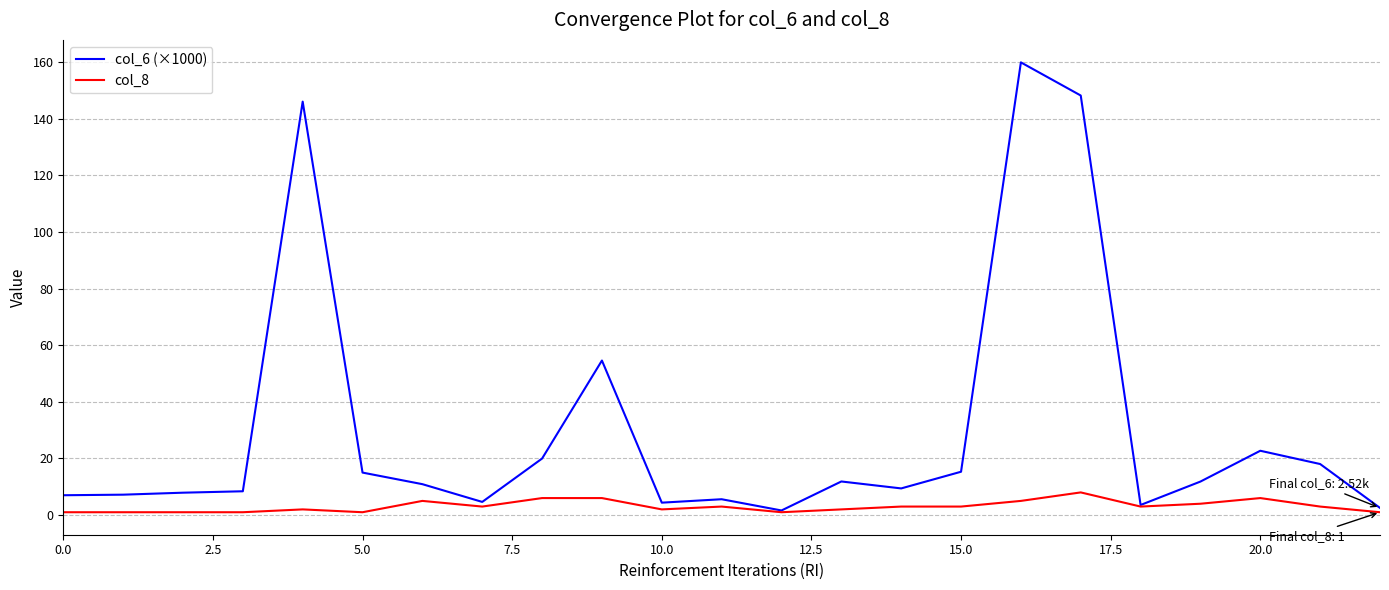

Which series has the largest total across all categories?

col_6 (×1000)